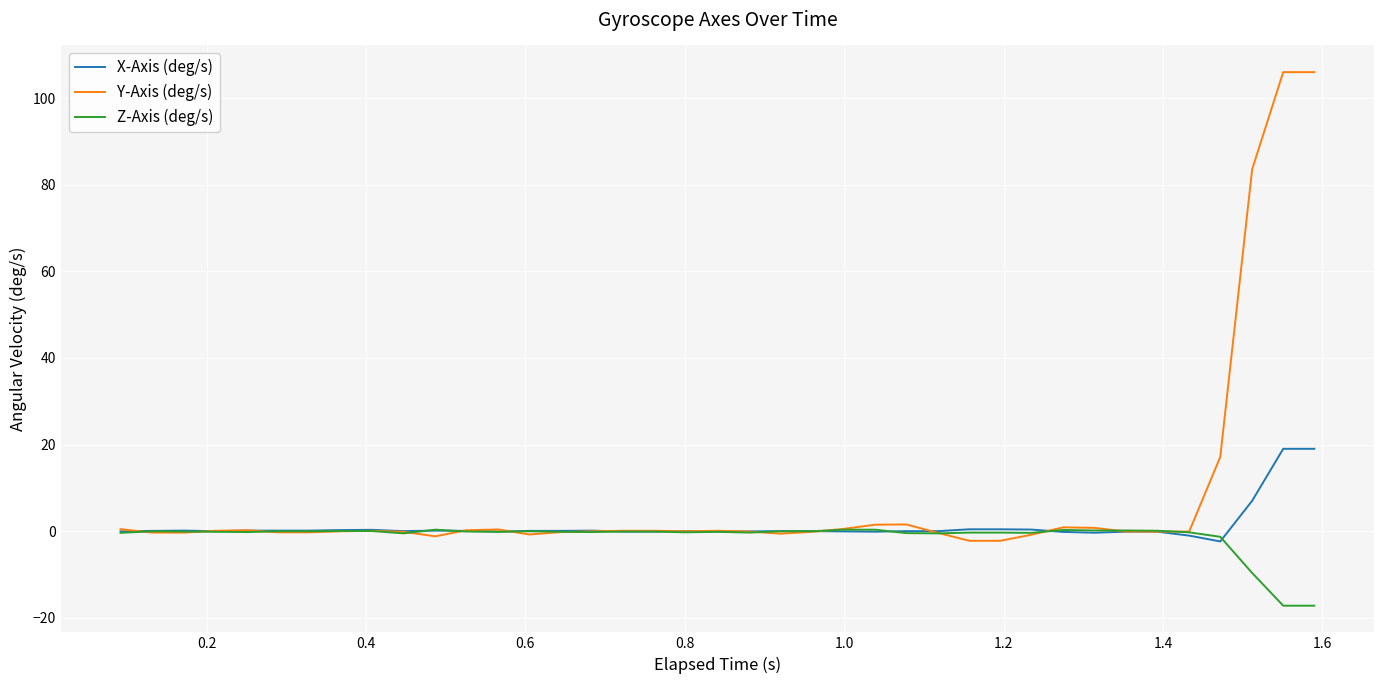

Which series has the largest total across all categories?

Y-Axis (deg/s)